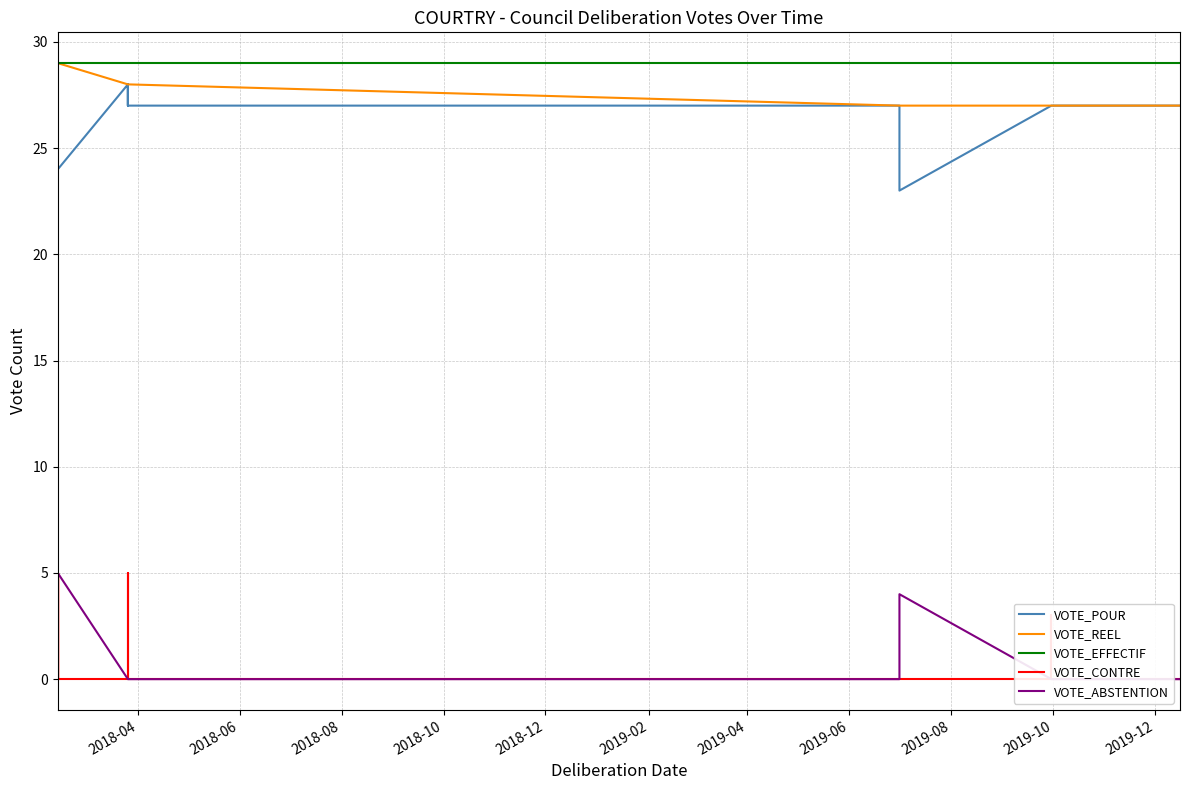

Is this an area chart (filled region under the line)?

No